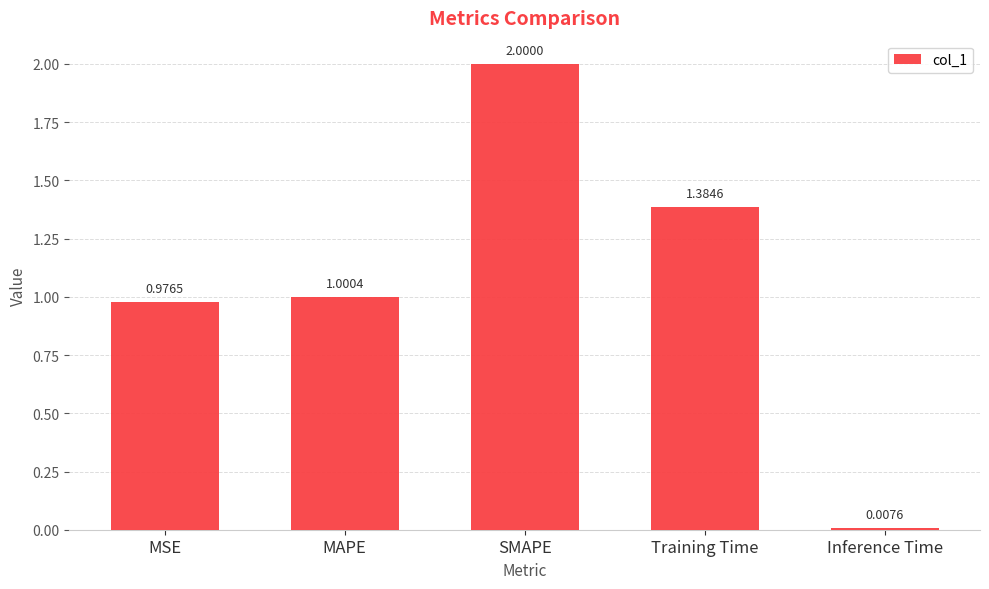

Count the number of values greater than 1.

3